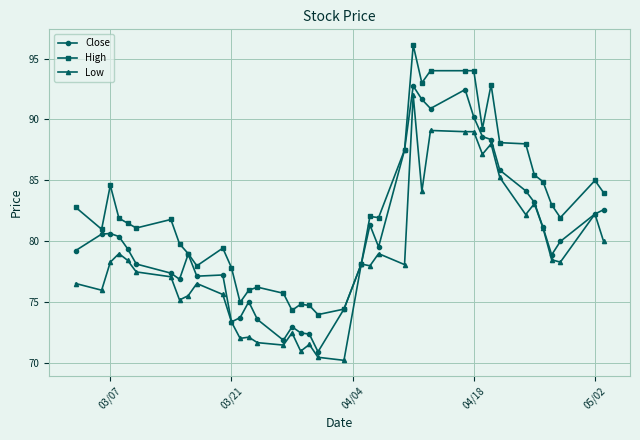

Rank the series by their average value, from highest to lowest.

High, Close, Low